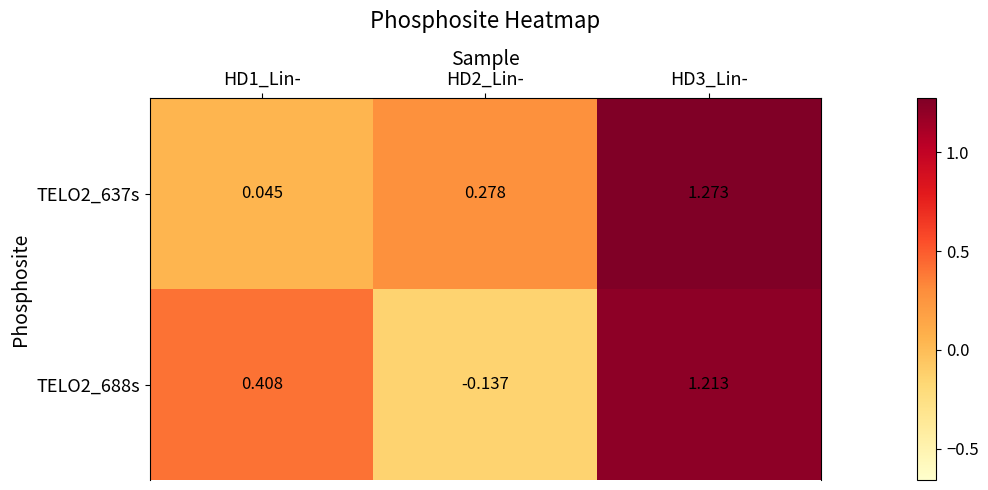

At HD2_Lin-, list the series in order from largest to smallest.

TELO2_637s, TELO2_688s